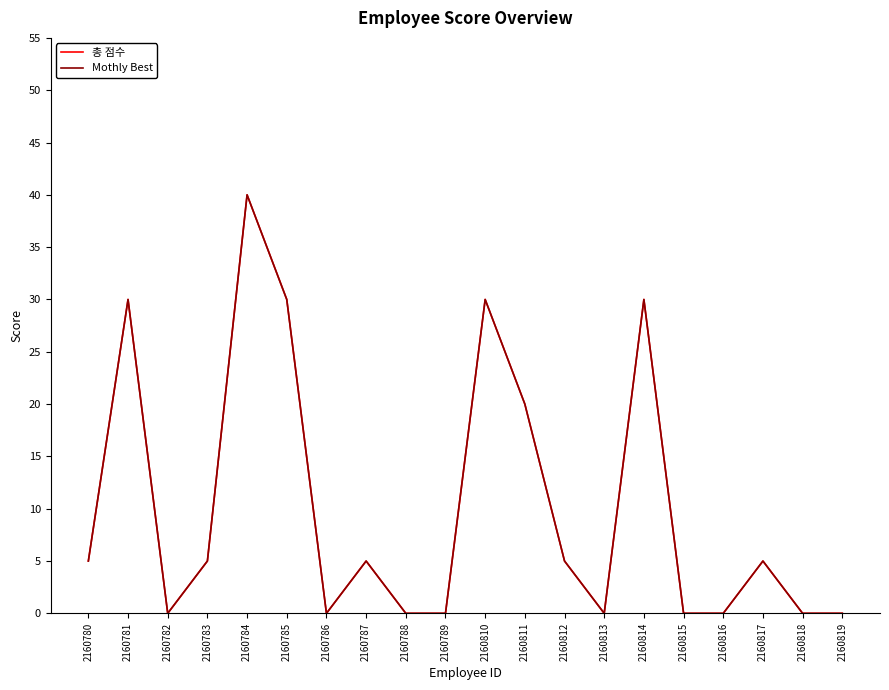

Which series has the largest range (max minus min)?

총 점수